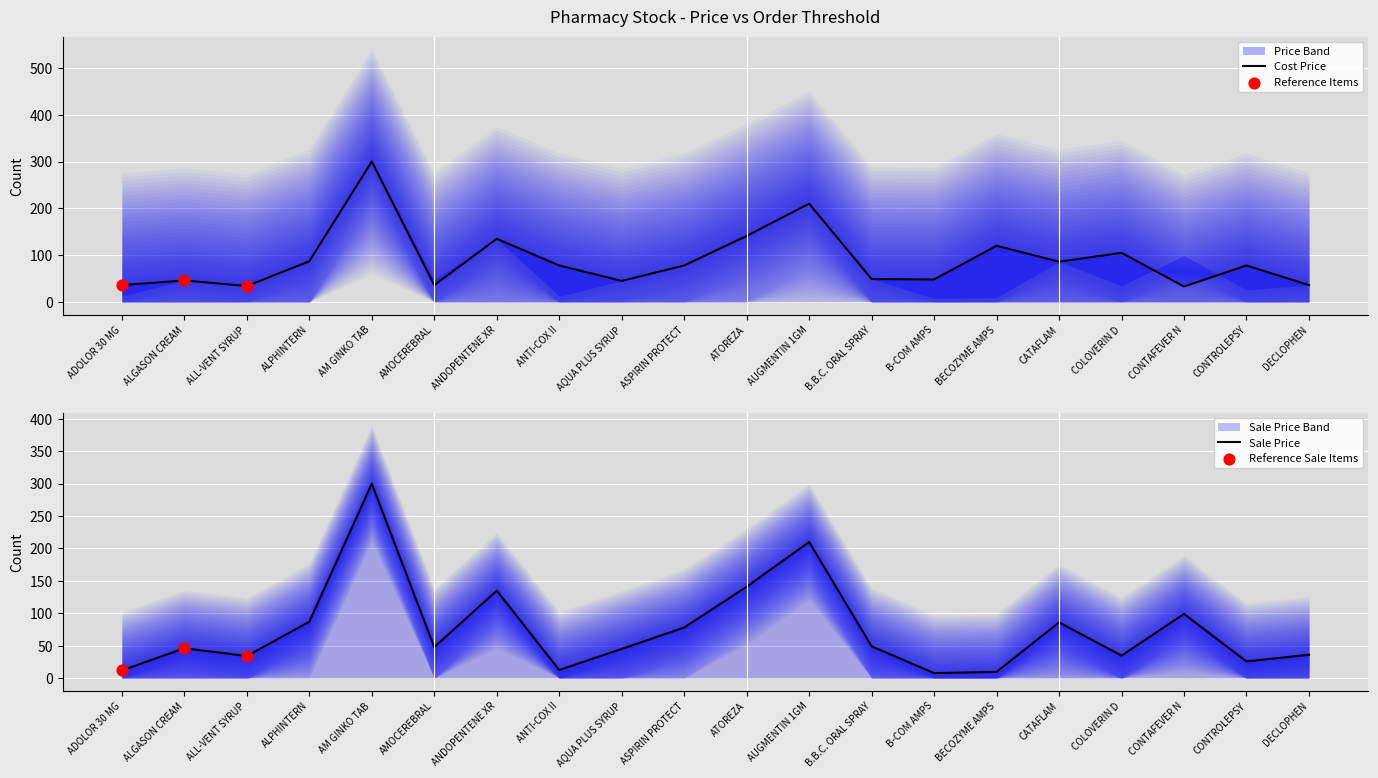

Which series reaches the minimum Y coordinate?

Sale Price